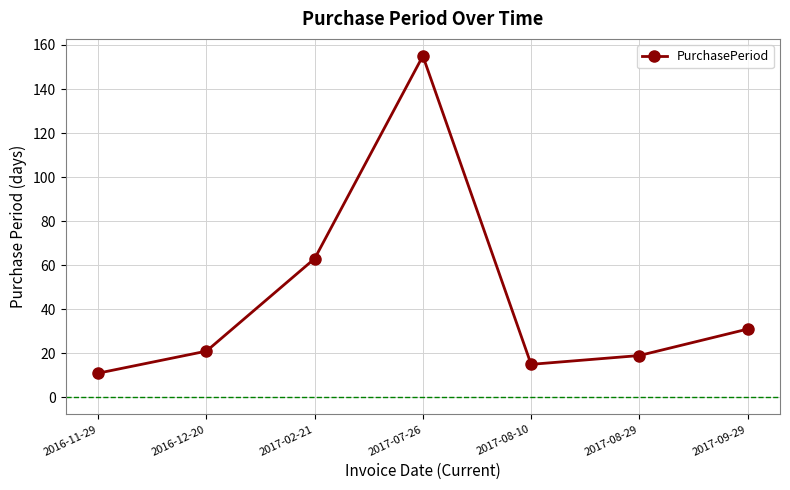

What position from the right is 2017-02-21?

5